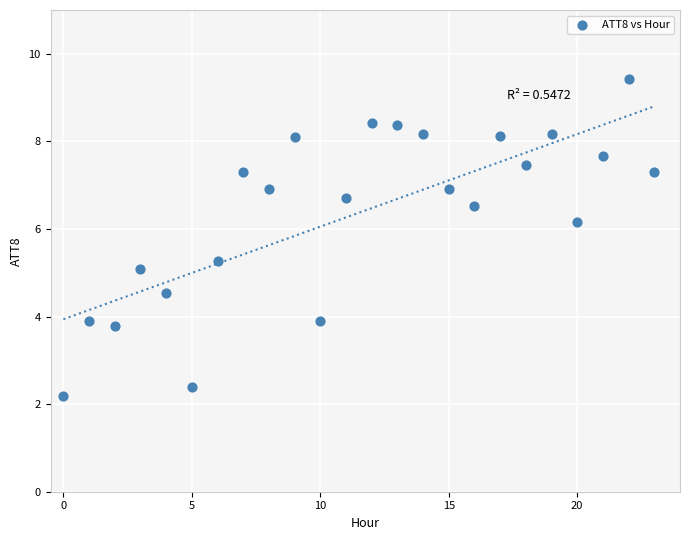

What is the range of Y values (max minus min)?

7.3